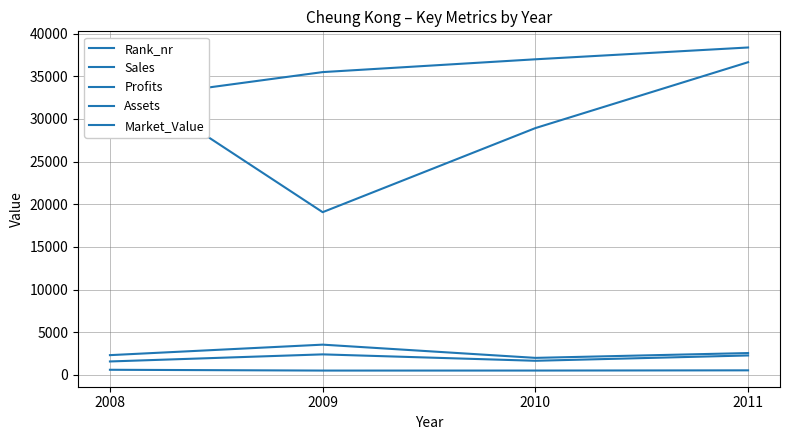

The Rank_nr series shows 327.0 at 2009. True or false?

False